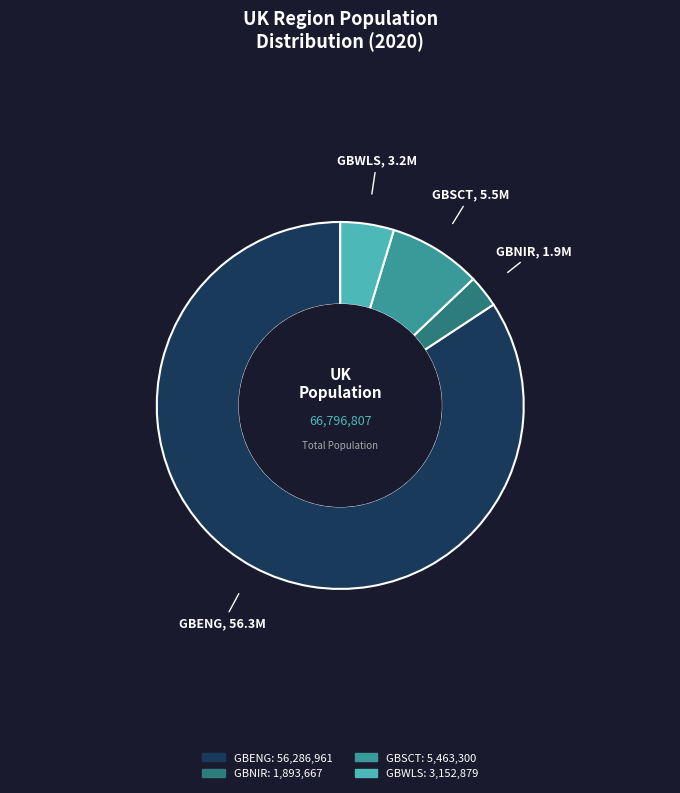

Does GBENG represent more than half of the total?

Yes